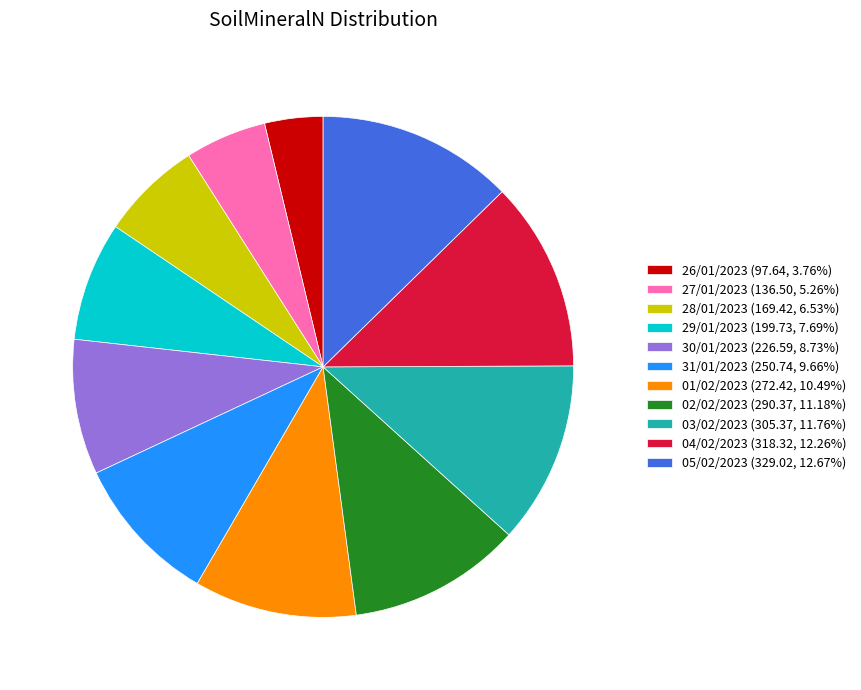

Approximately how many times larger is the value at 30/01/2023 (226.59, 8.73%) compared to 05/02/2023 (329.02, 12.67%)?

0.7